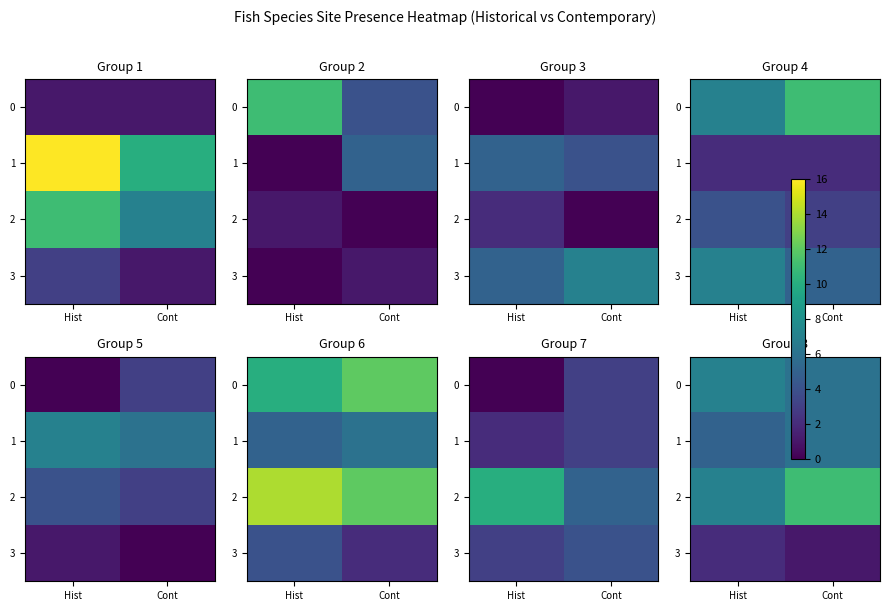

What is the highest value of the 3 series?

2